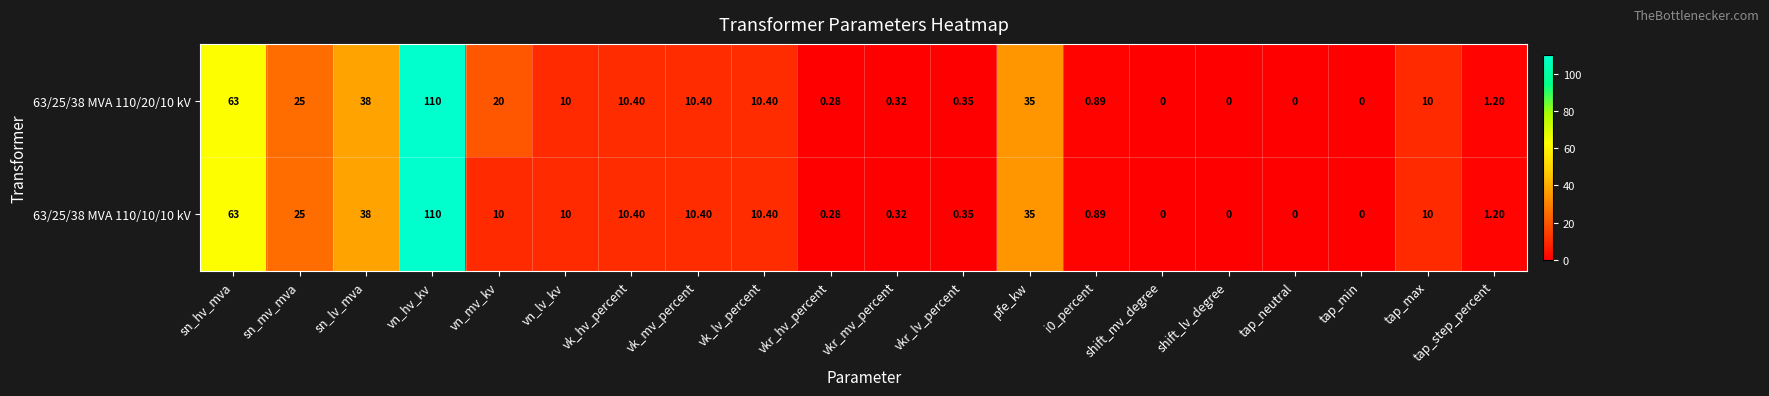

Is the value of 63/25/38 MVA 110/10/10 kV at tap_neutral greater than the value of 63/25/38 MVA 110/20/10 kV at vk_lv_percent?

No